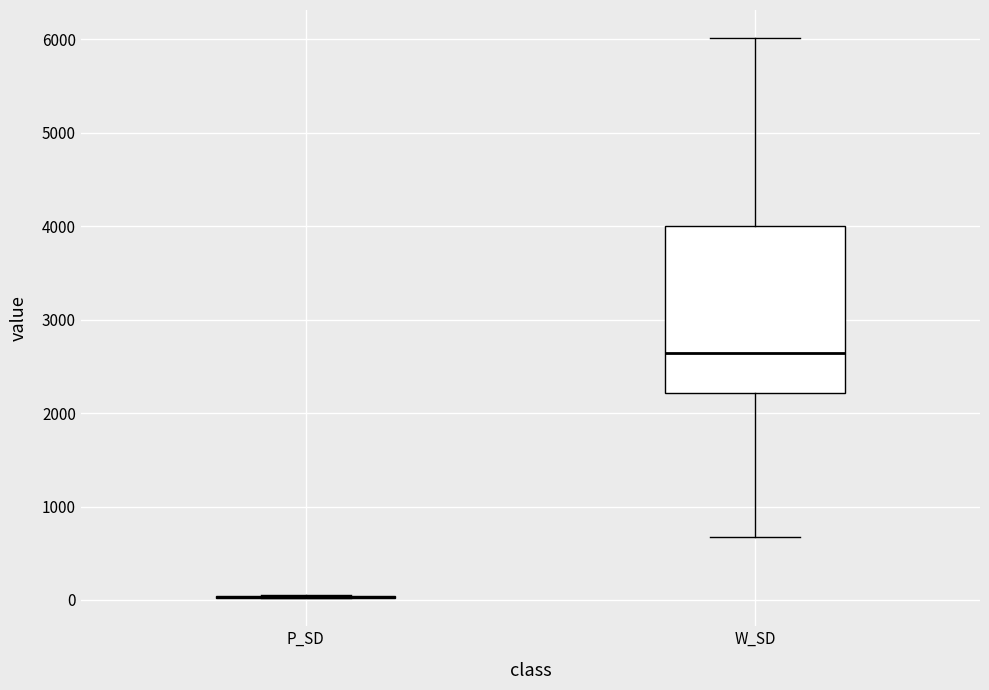

Where does the median line of the box for W_SD sit on the y-axis? The values are not printed on the chart, so give them approximately, as read against the axis.

2600